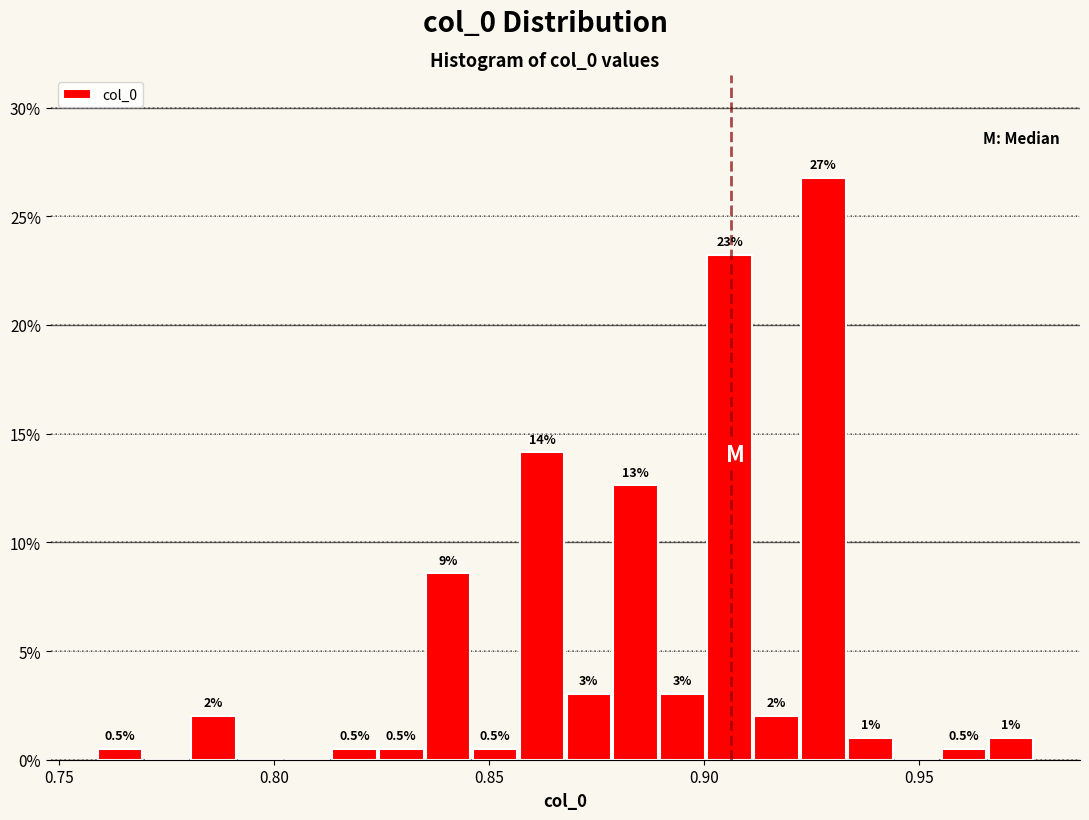

Read against the x-axis, roughly where is the centre of the tallest bar?

0.930